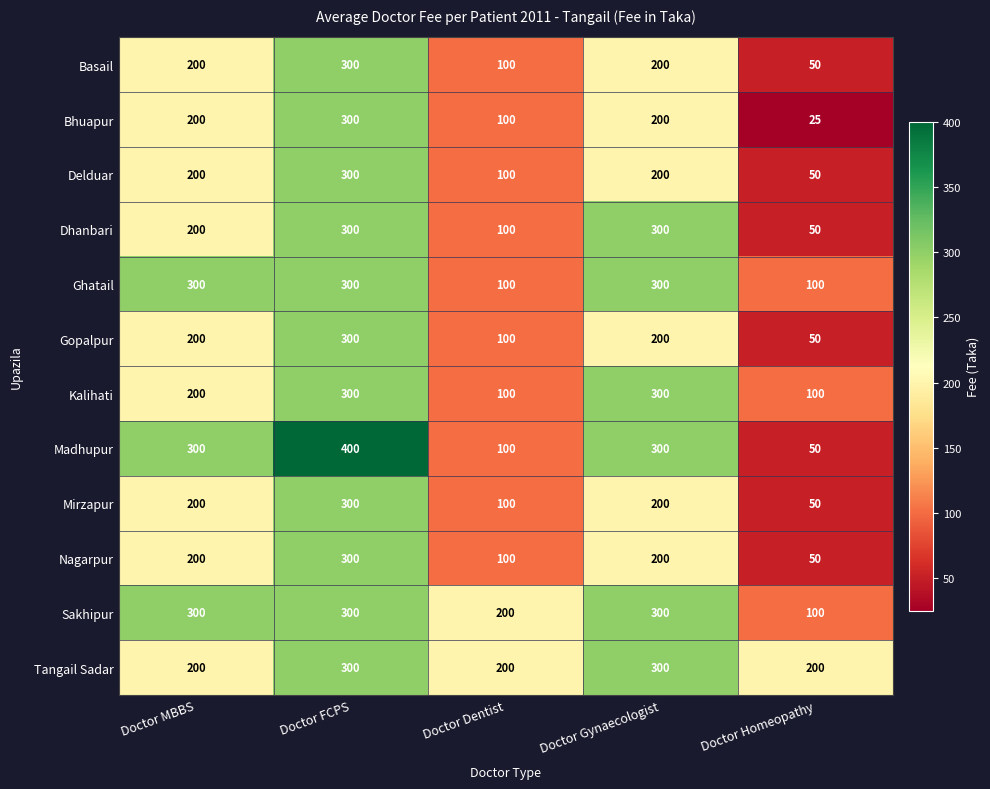

What is the maximum value shown in the chart?

400